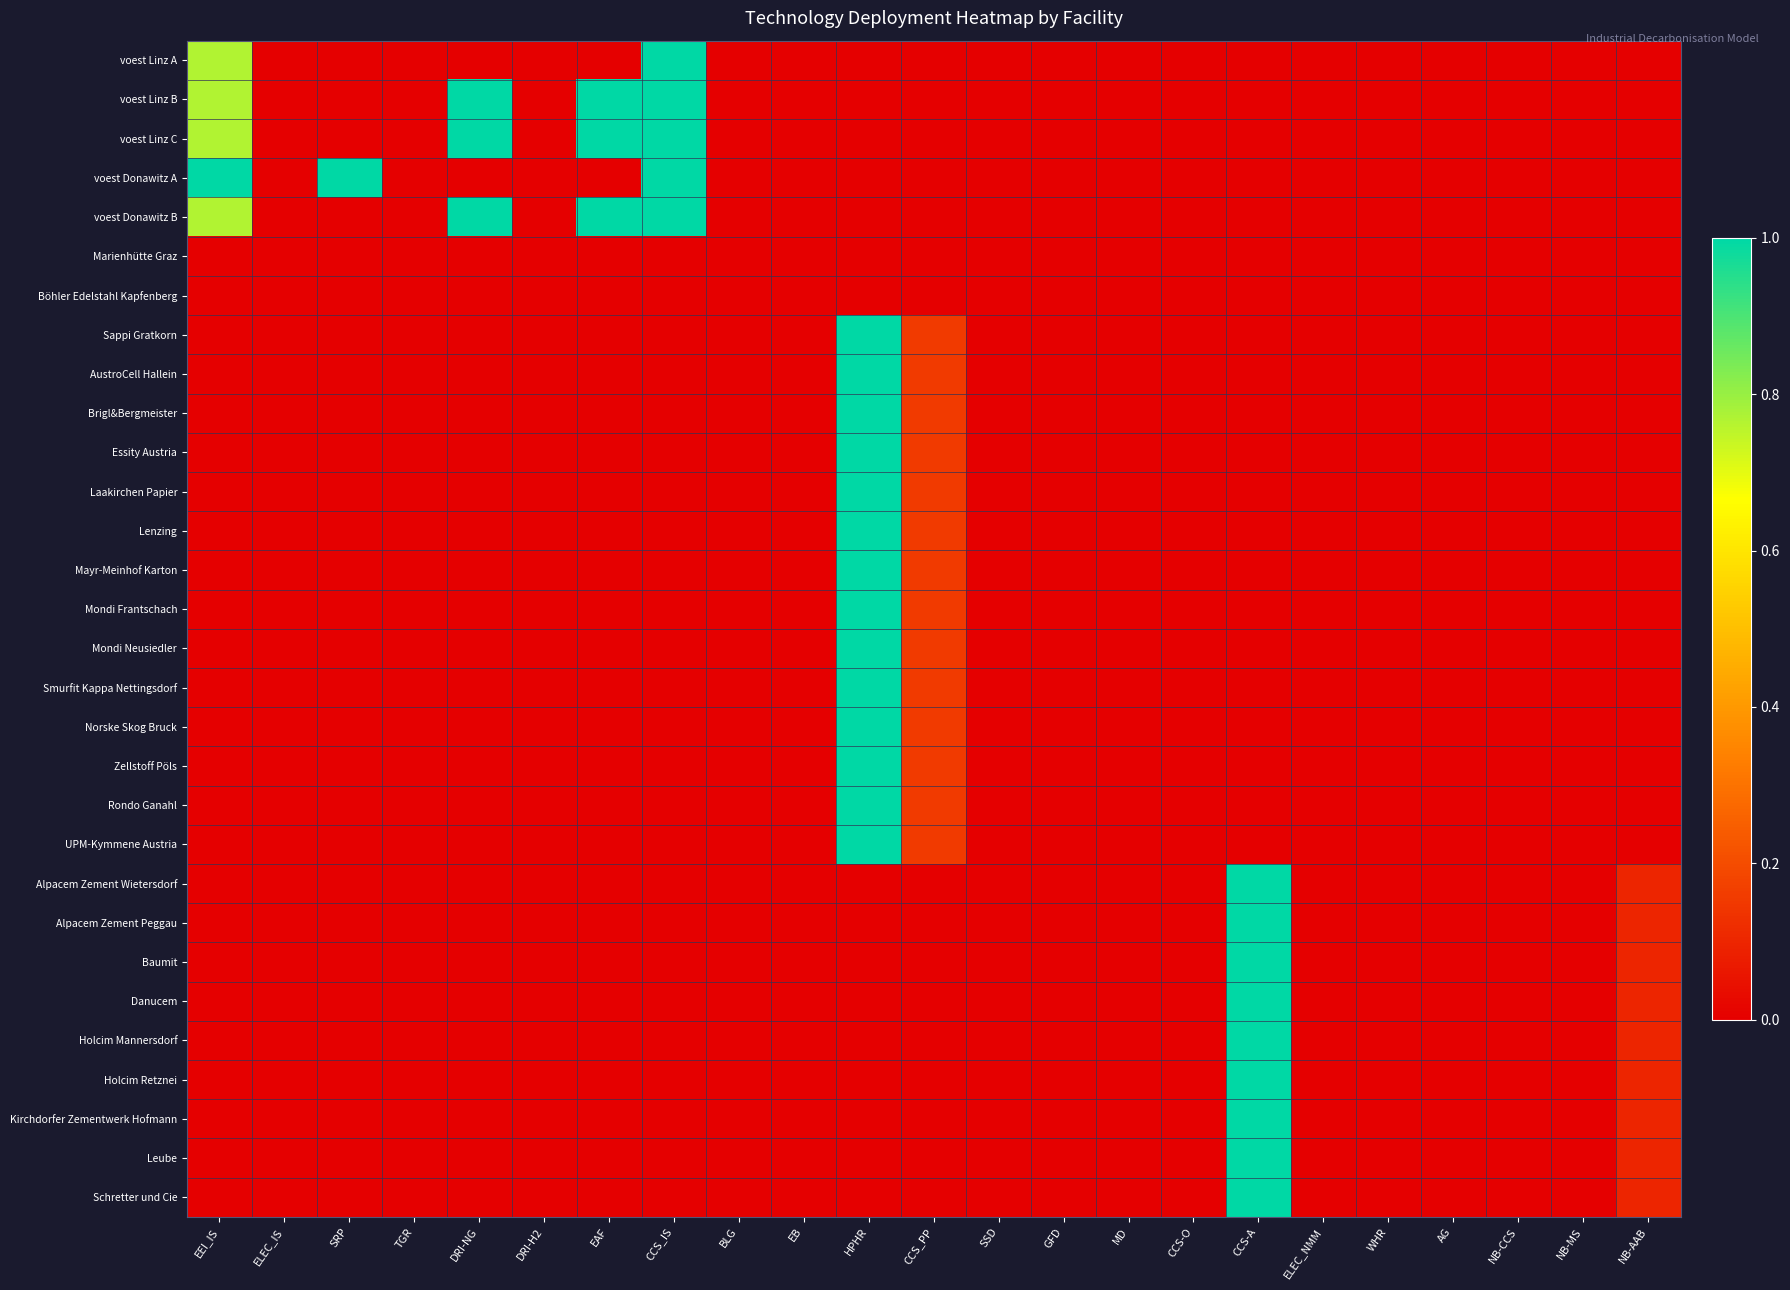

Rank the series at ELEC_IS from lowest to highest value.

voest Linz A, voest Linz B, voest Linz C, voest Donawitz A, voest Donawitz B, Marienhütte Graz, Böhler Edelstahl Kapfenberg, Sappi Gratkorn, AustroCell Hallein, Brigl&Bergmeister, Essity Austria, Laakirchen Papier, Lenzing, Mayr-Meinhof Karton, Mondi Frantschach, Mondi Neusiedler, Smurfit Kappa Nettingsdorf, Norske Skog Bruck, Zellstoff Pöls, Rondo Ganahl, UPM-Kymmene Austria, Alpacem Zement Wietersdorf, Alpacem Zement Peggau, Baumit, Danucem, Holcim Mannersdorf, Holcim Retznei, Kirchdorfer Zementwerk Hofmann, Leube, Schretter und Cie